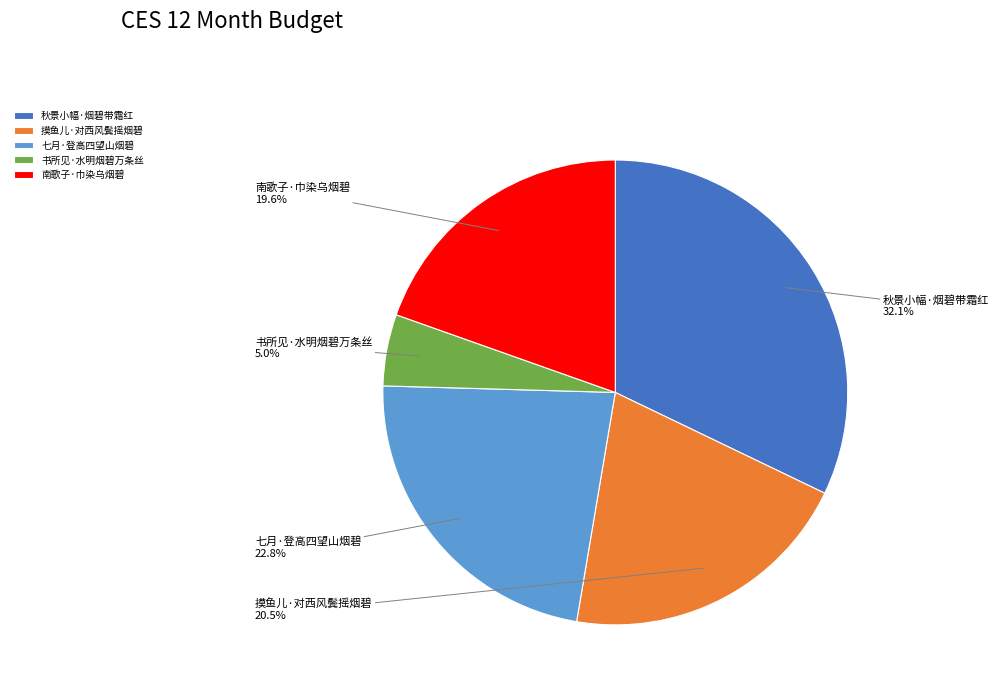

What is the smallest slice in the pie chart?

书所见·水明烟碧万条丝